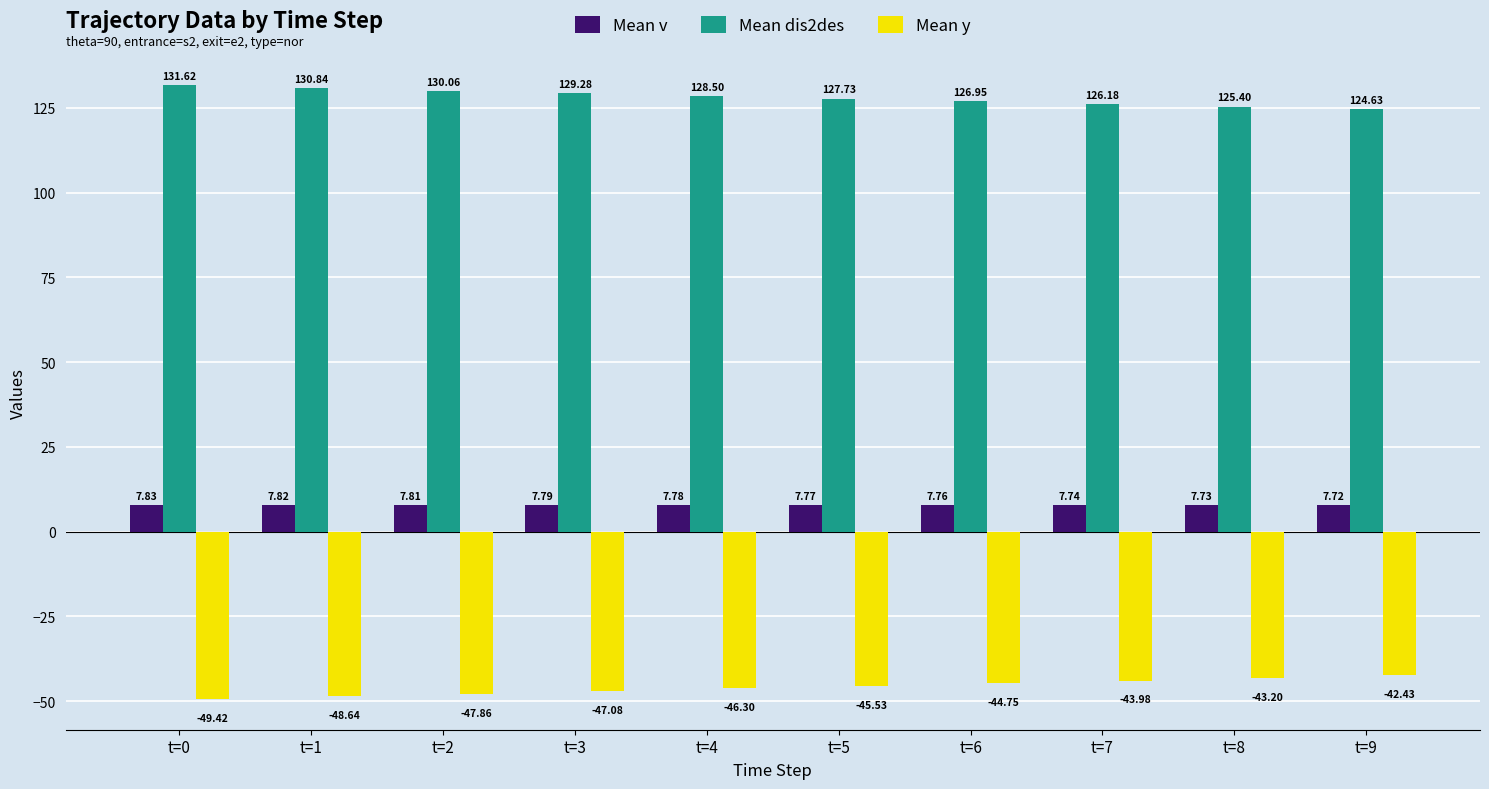

At t=1, list the series in order from largest to smallest.

Mean dis2des, Mean v, Mean y